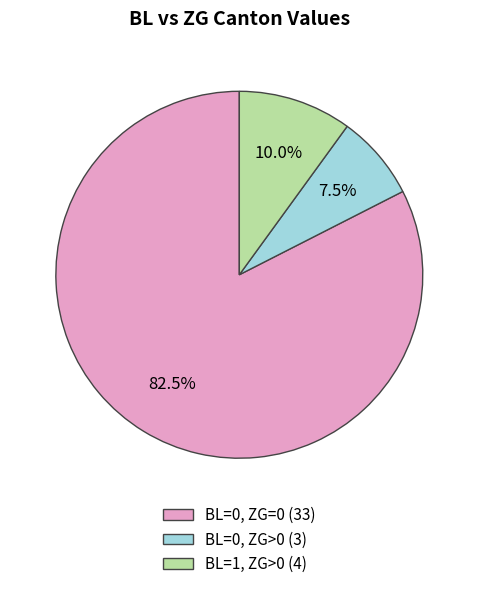

Is there any slice that represents more than half of the pie?

Yes